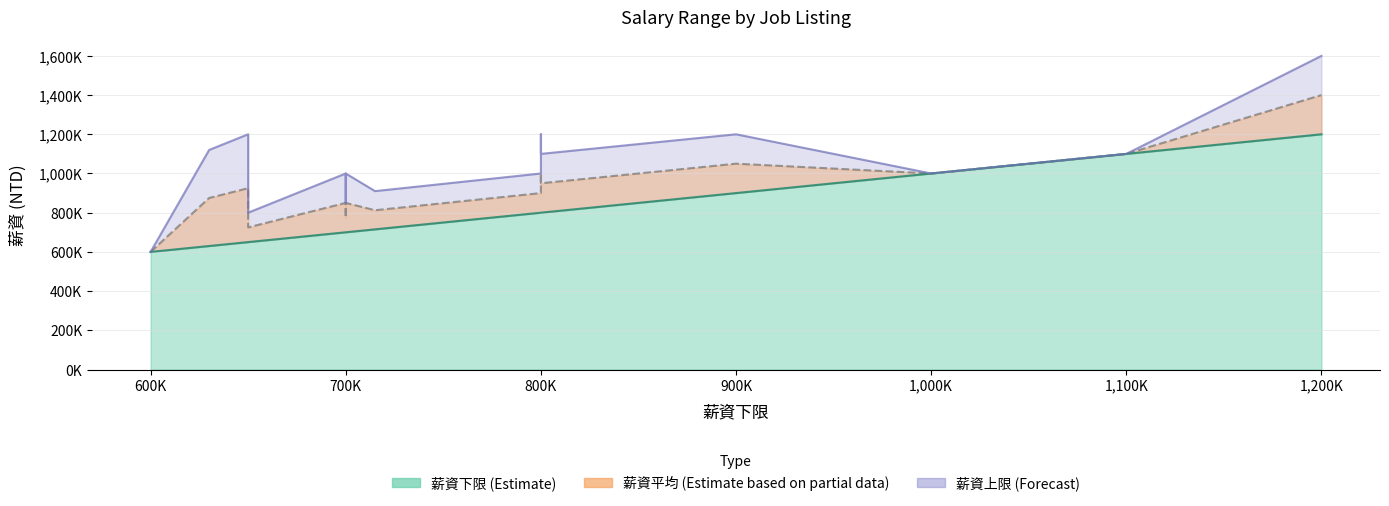

What are all the series names shown in the legend?

薪資下限, 薪資平均, 薪資上限